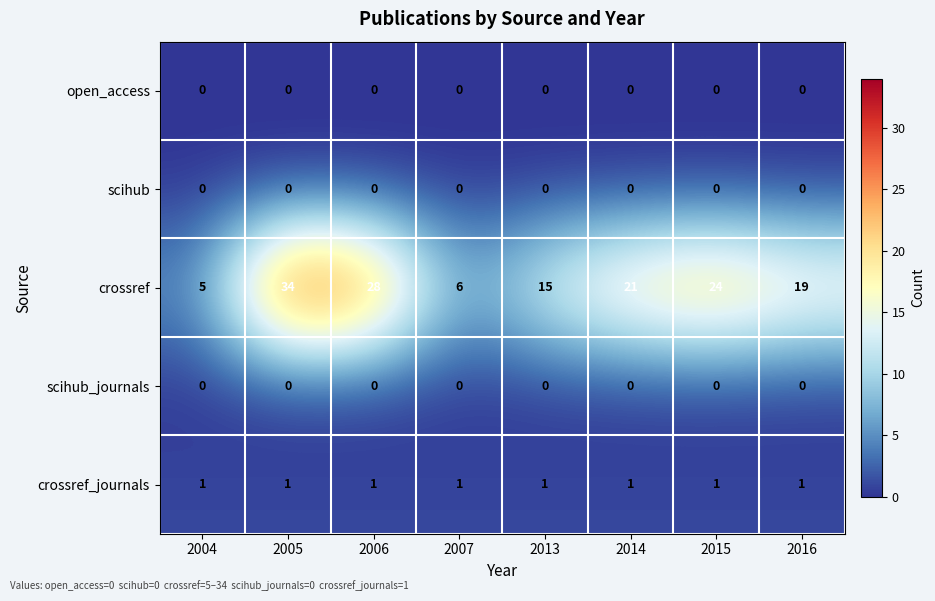

What is the average value of the crossref series?

19